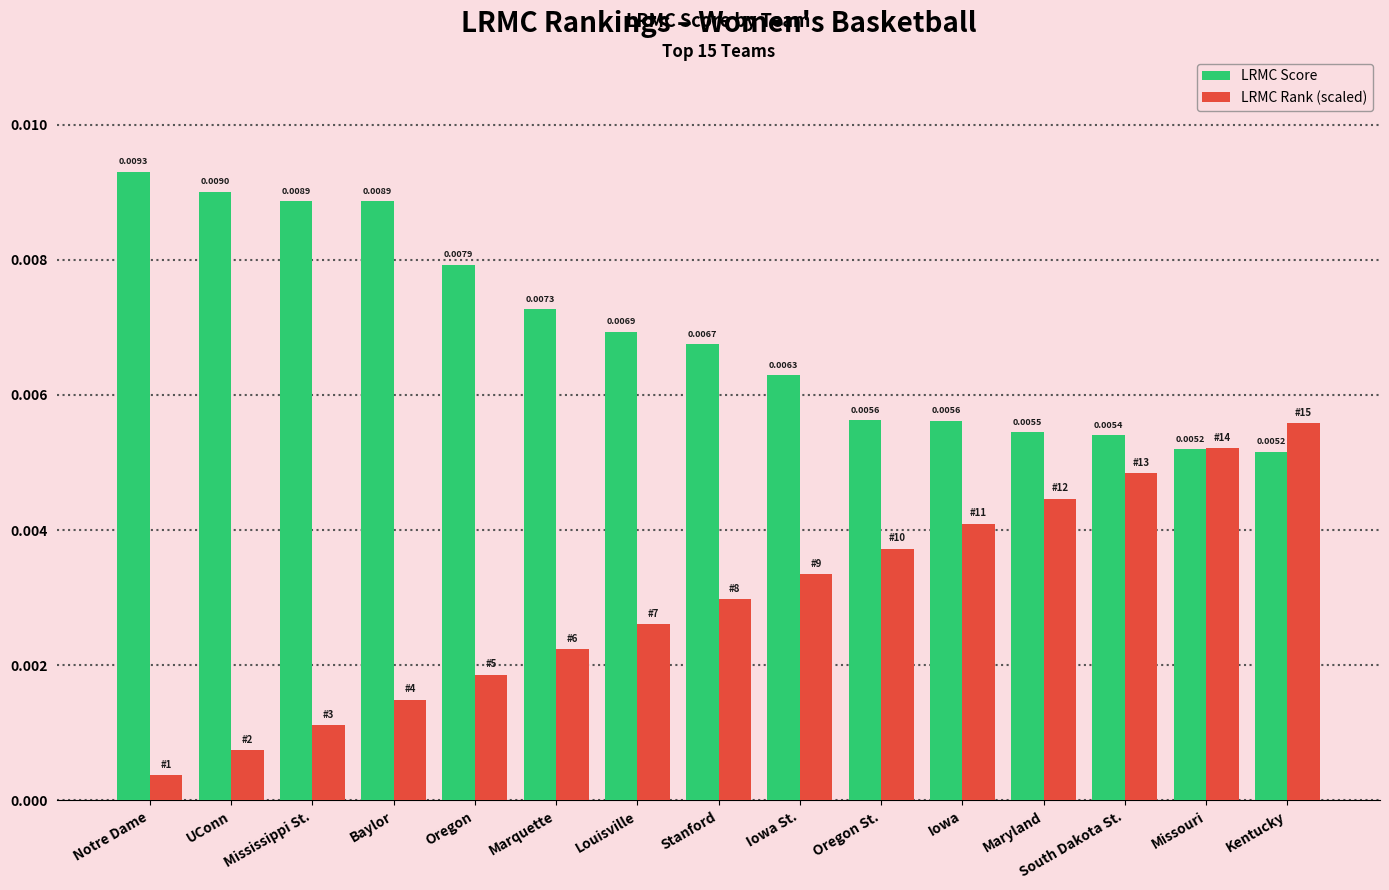

Is the value of LRMC Rank (scaled) at Iowa greater than the value of LRMC Score at Baylor?

No